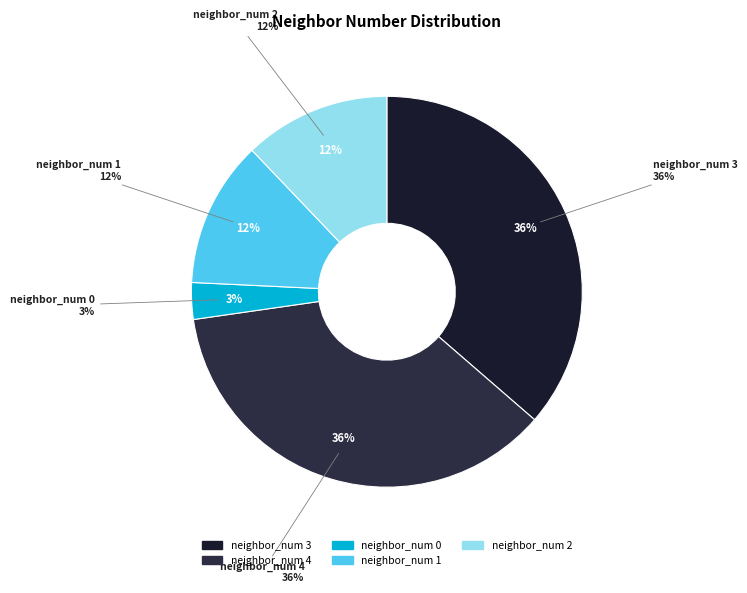

Count the number of slices in the pie.

5